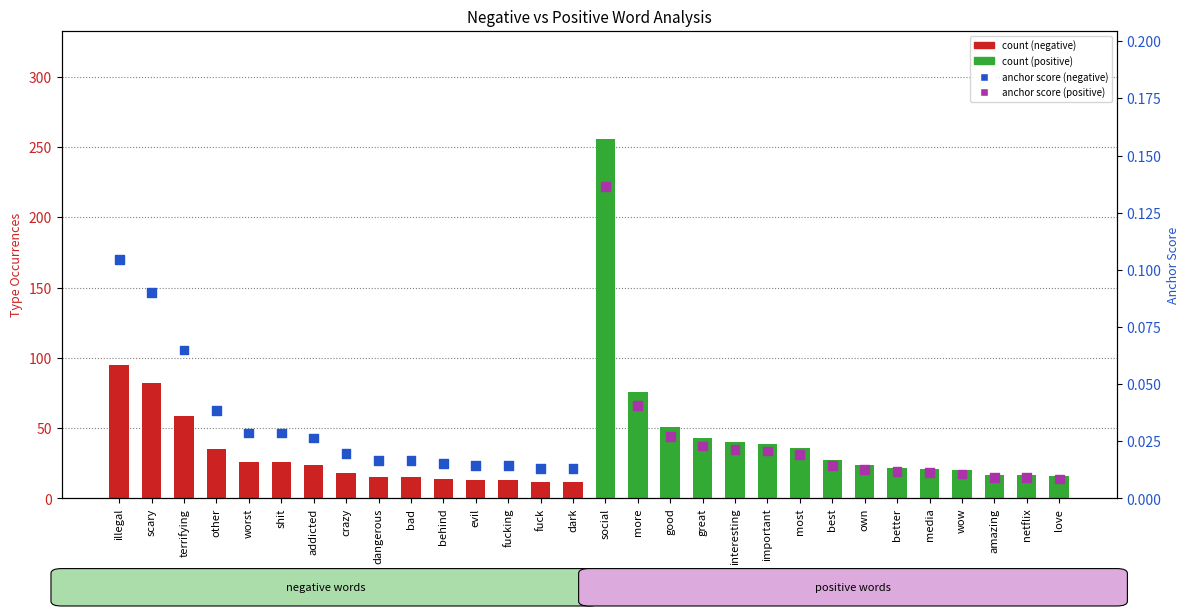

Which series has the widest spread of Y values?

count